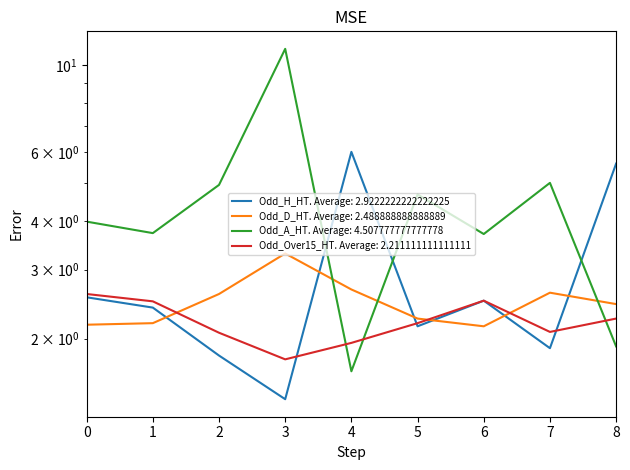

At 7, list the series in order from smallest to largest.

Odd_H_HT, Odd_Over15_HT, Odd_D_HT, Odd_A_HT